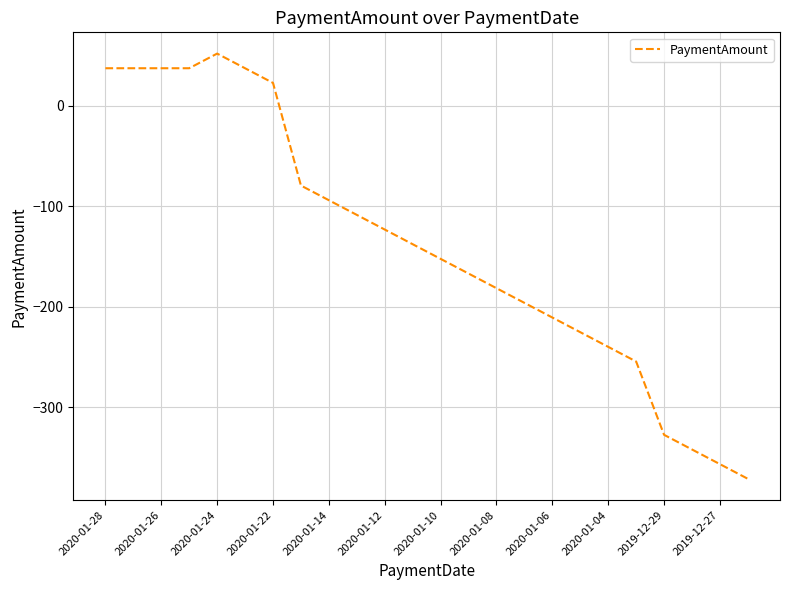

What is the smallest value displayed?

-371.4